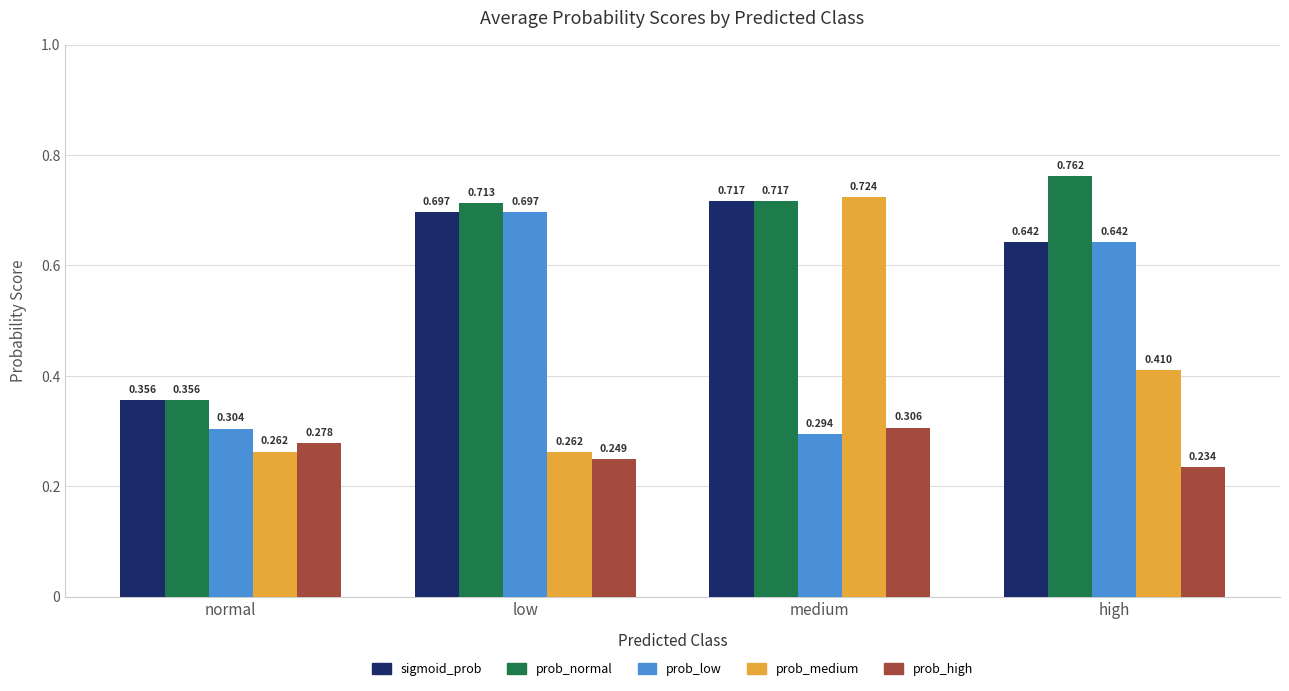

What is the spread (max minus min) of values at normal?

0.1